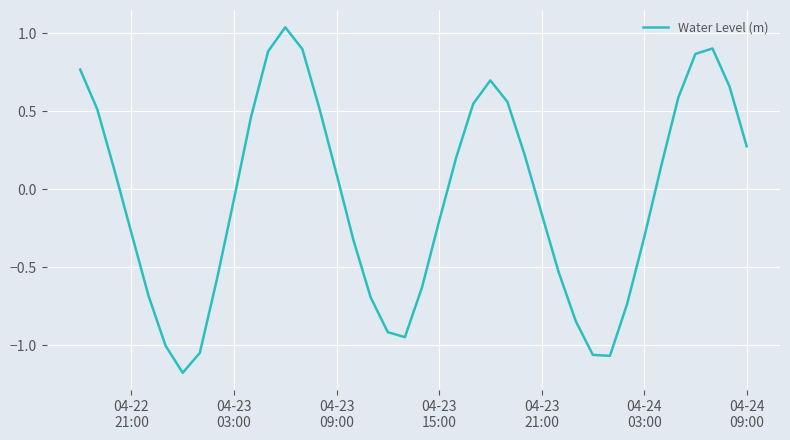

What is the smallest value displayed?

-1.2